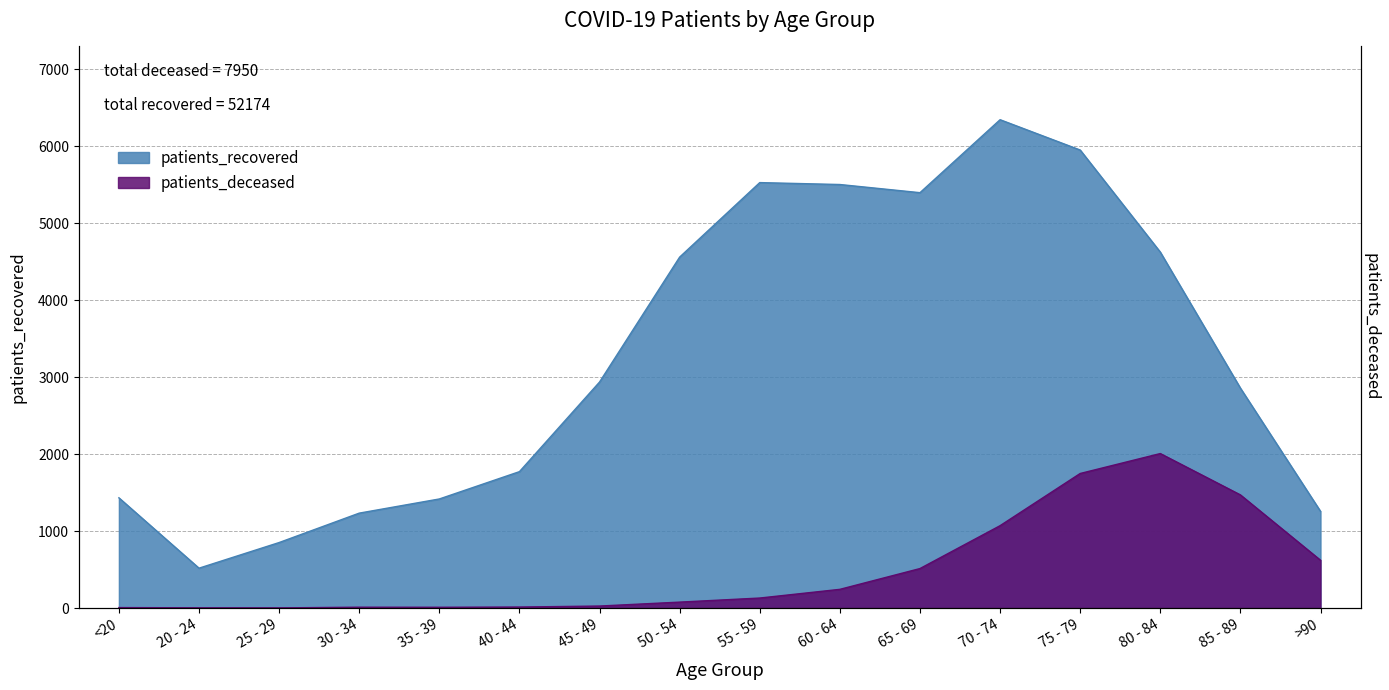

Is it true that patients_deceased equals 19 at 40 - 44?

False